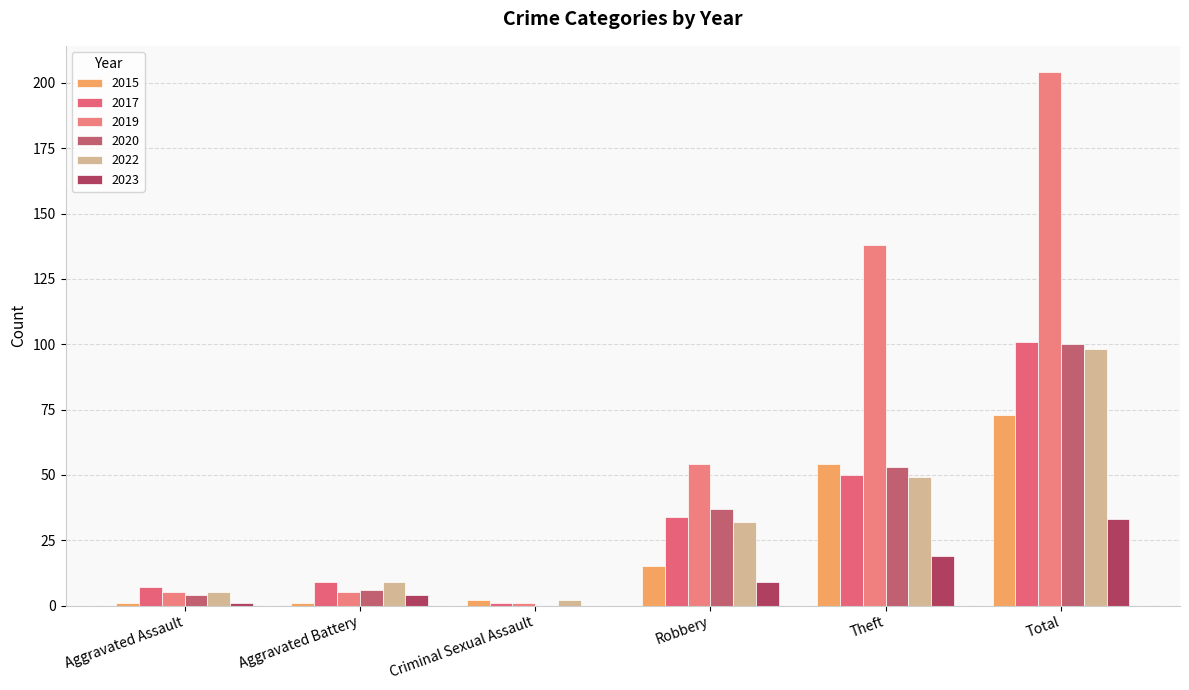

What are all the series names shown in the legend?

2015, 2017, 2019, 2020, 2022, 2023